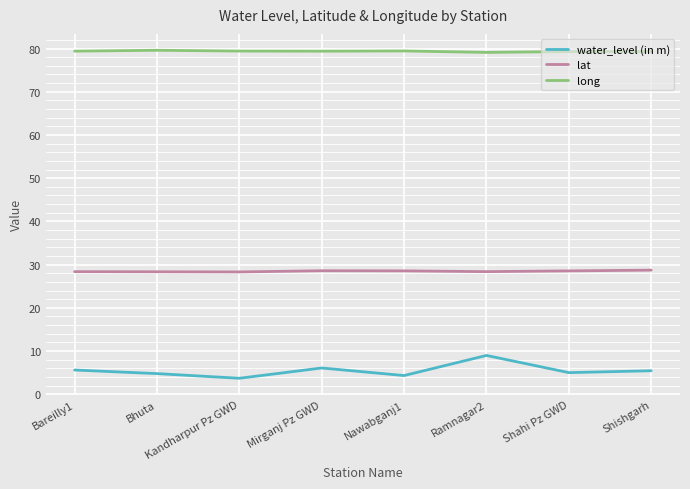

What is the sum of all water_level (in m) values?

43.9